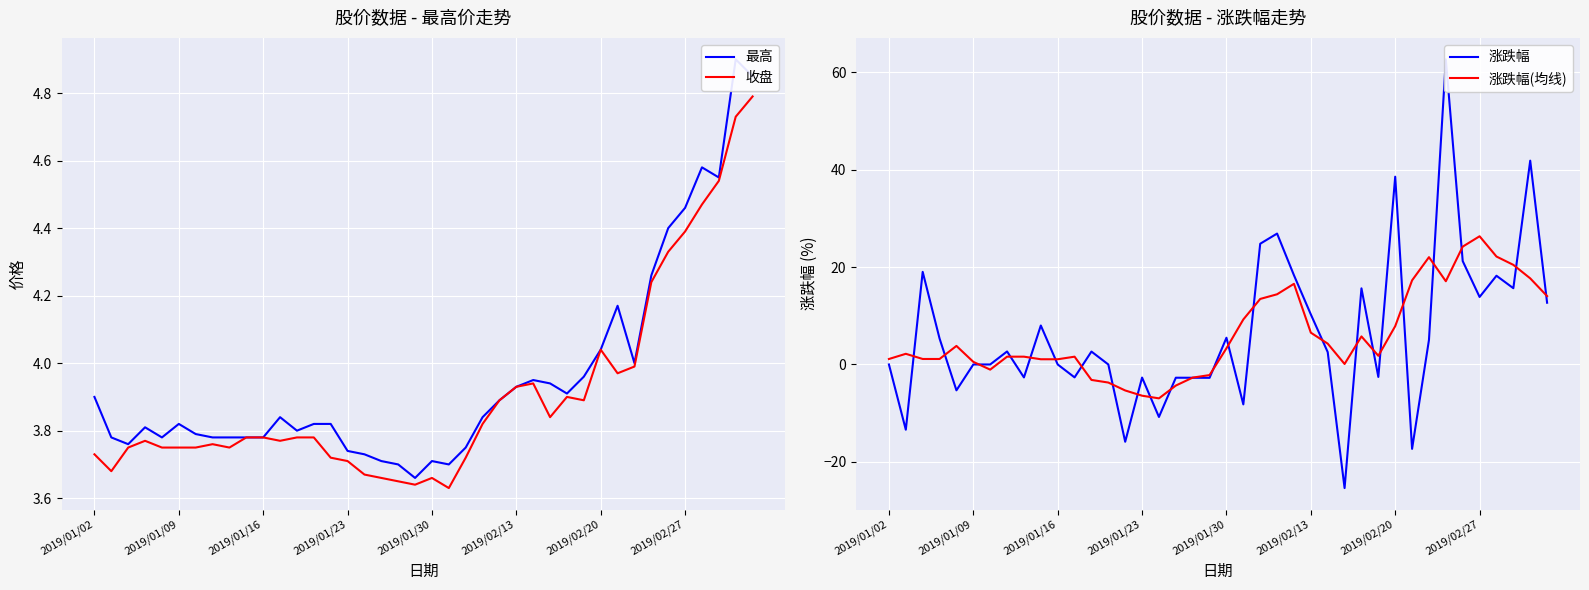

Count the number of data series in this chart.

4